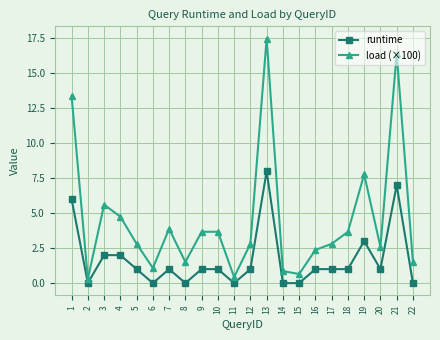

True or false: load (×100) and runtime intersect in this chart.

False